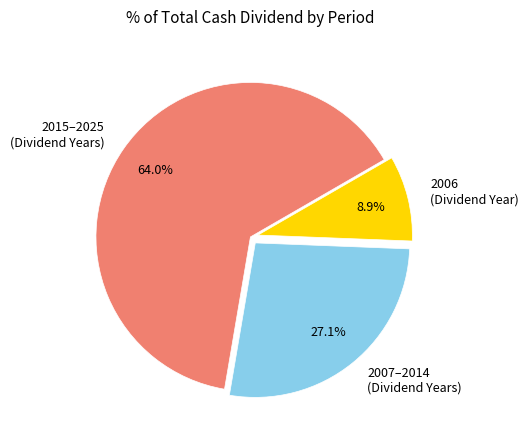

Which has a higher value, 2006 (Dividend Year) or 2015–2025 (Dividend Years)?

2015–2025 (Dividend Years)